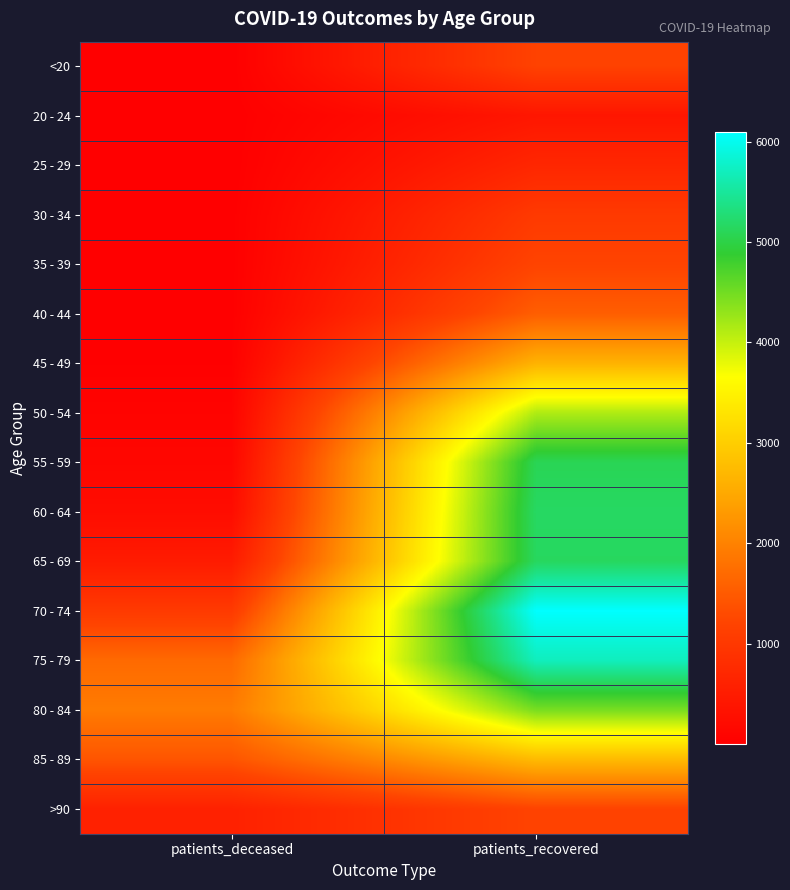

Reading left to right, what are all the values shown in this chart?

<20: patients_deceased=6	patients_recovered=1173
20 - 24: patients_deceased=3	patients_recovered=407
25 - 29: patients_deceased=2	patients_recovered=687
30 - 34: patients_deceased=10	patients_recovered=1024
35 - 39: patients_deceased=11	patients_recovered=1200
40 - 44: patients_deceased=12	patients_recovered=1542
45 - 49: patients_deceased=24	patients_recovered=2622
50 - 54: patients_deceased=72	patients_recovered=4123
55 - 59: patients_deceased=126	patients_recovered=5085
60 - 64: patients_deceased=232	patients_recovered=5166
65 - 69: patients_deceased=491	patients_recovered=5144
70 - 74: patients_deceased=1030	patients_recovered=6099
75 - 79: patients_deceased=1694	patients_recovered=5706
80 - 84: patients_deceased=1920	patients_recovered=4454
85 - 89: patients_deceased=1426	patients_recovered=2730
>90: patients_deceased=595	patients_recovered=1190